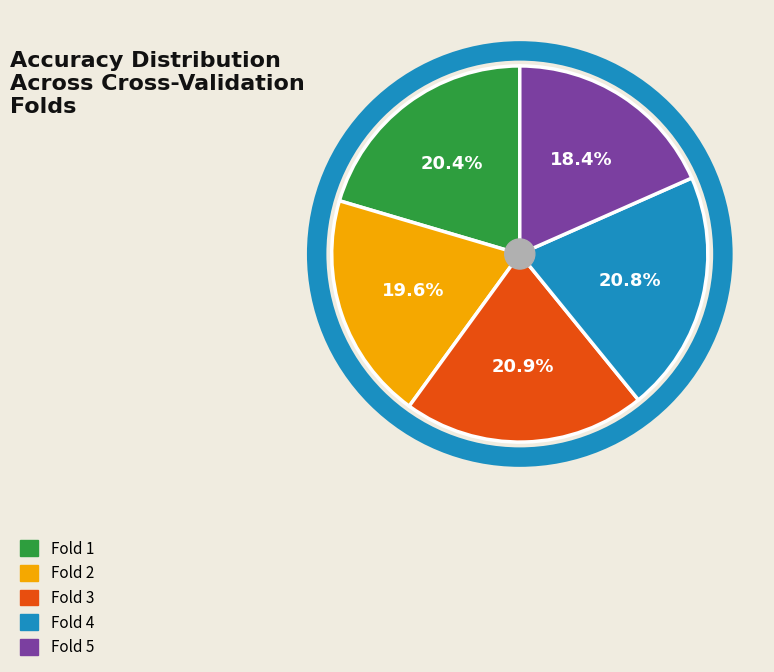

How many slices are in this pie chart?

5